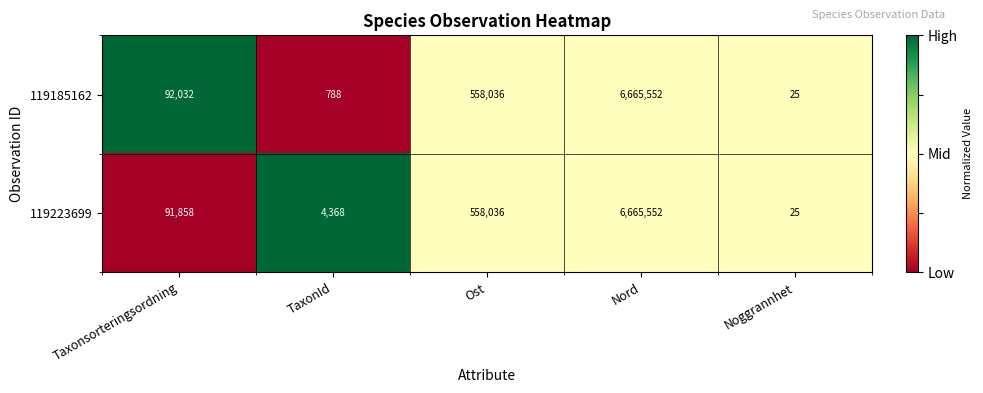

Is the value of 119185162 at Nord greater than the value of 119223699 at Taxonsorteringsordning?

Yes